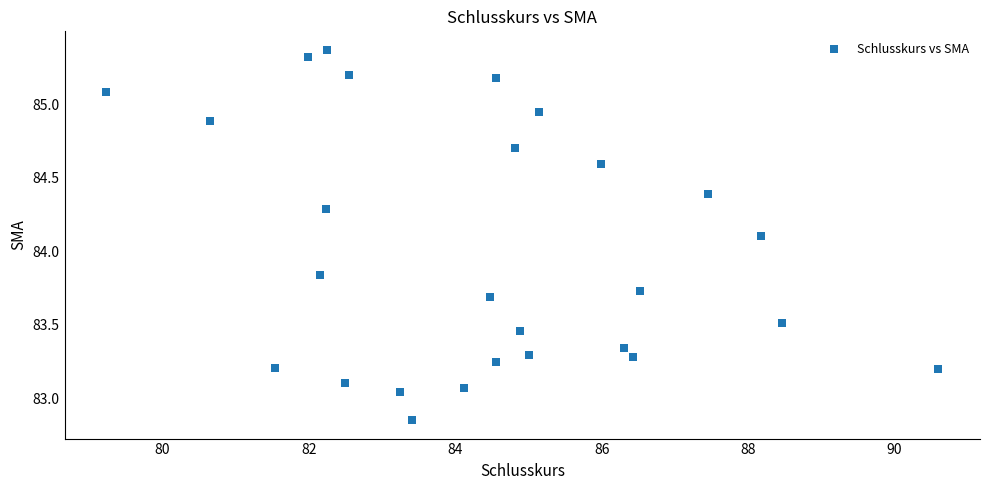

What Y value in the scatter plot is closest to 84?

84.1